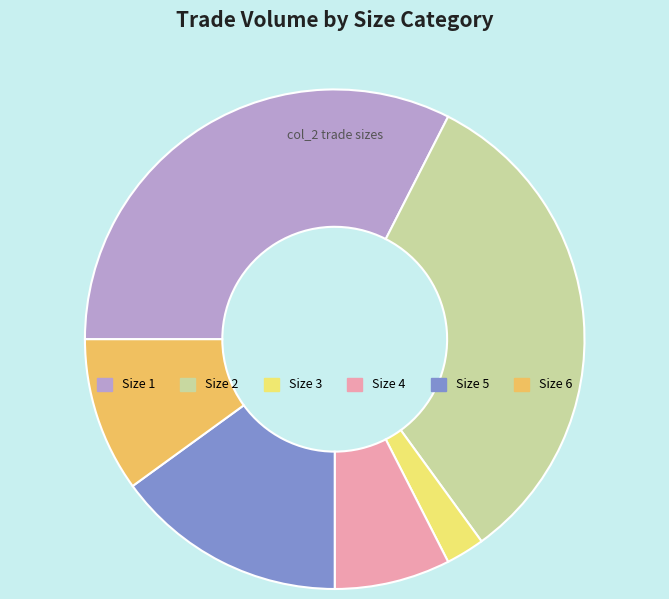

Do Size 2 and Size 5 together represent more than half of the pie?

No